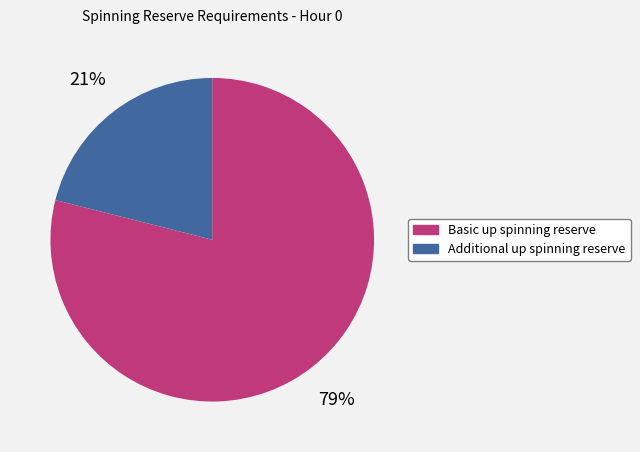

Is there a majority slice in this chart?

Yes